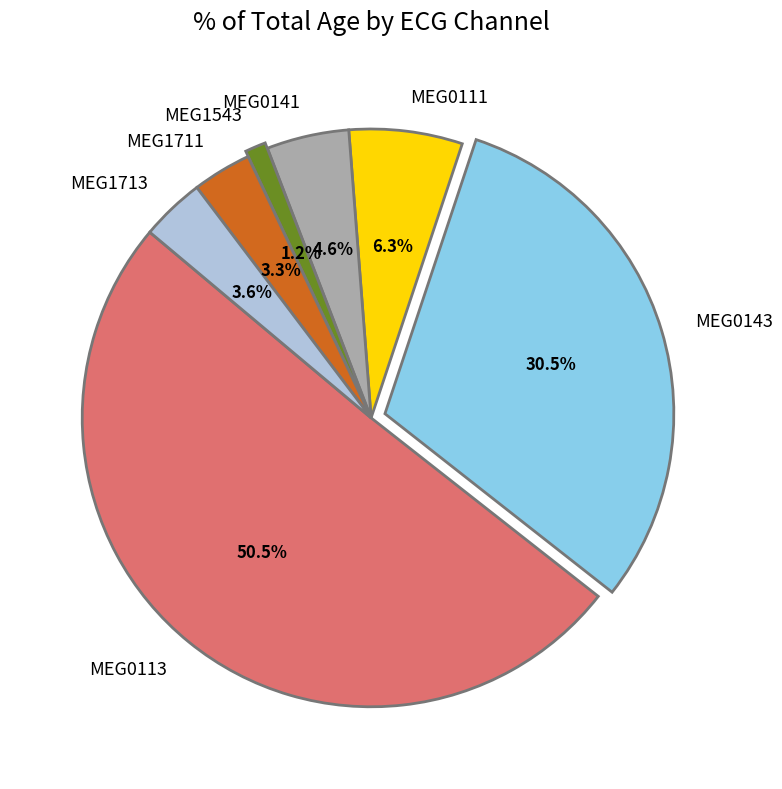

How many slices are in this pie chart?

7